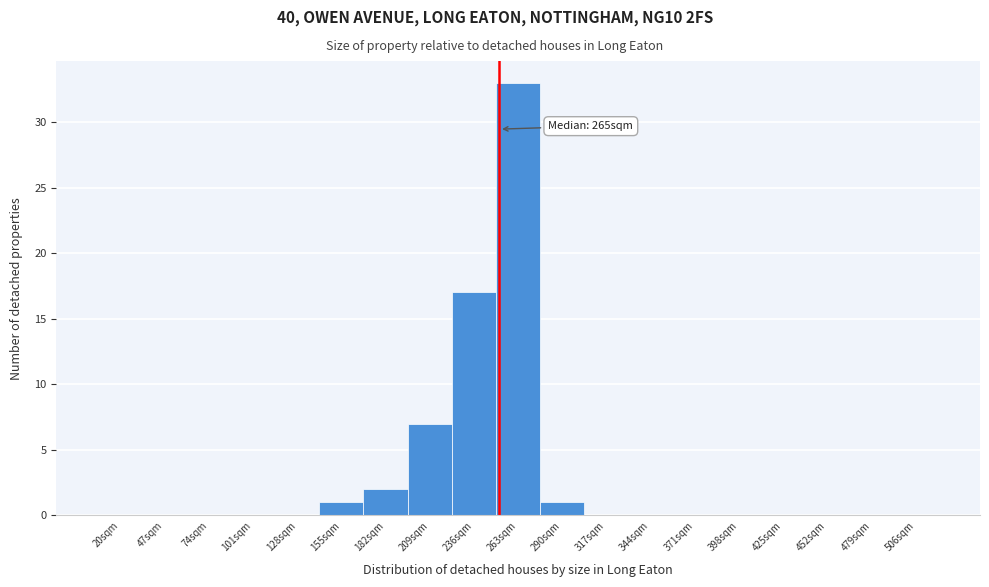

Reading left to right, list all the values displayed in this chart.

20sqm=0	47sqm=0	74sqm=0	101sqm=0	128sqm=0	155sqm=1	182sqm=2	209sqm=7	236sqm=17	263sqm=33	290sqm=1	317sqm=0	344sqm=0	371sqm=0	398sqm=0	425sqm=0	452sqm=0	479sqm=0	506sqm=0